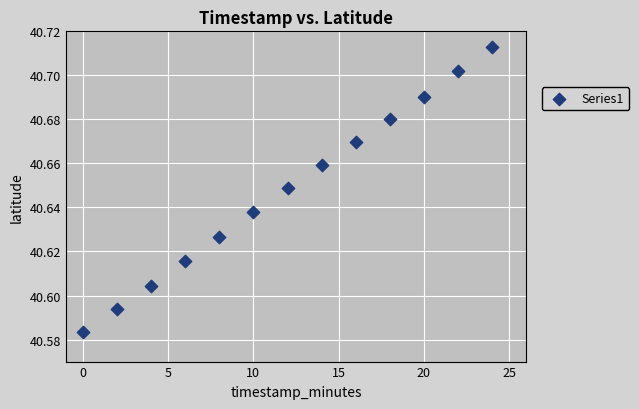

What is the range of X values (max minus min)?

24.0